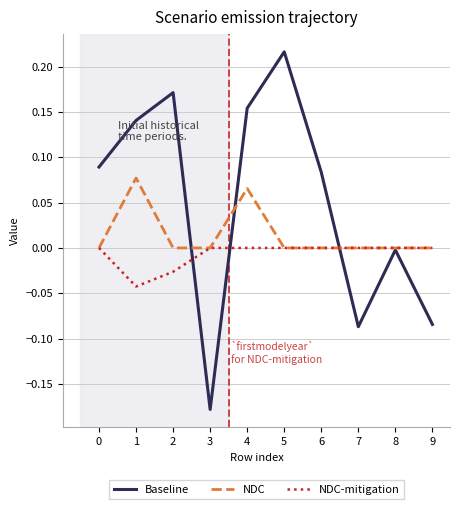

At which category does the chart reach its minimum across all series?

3